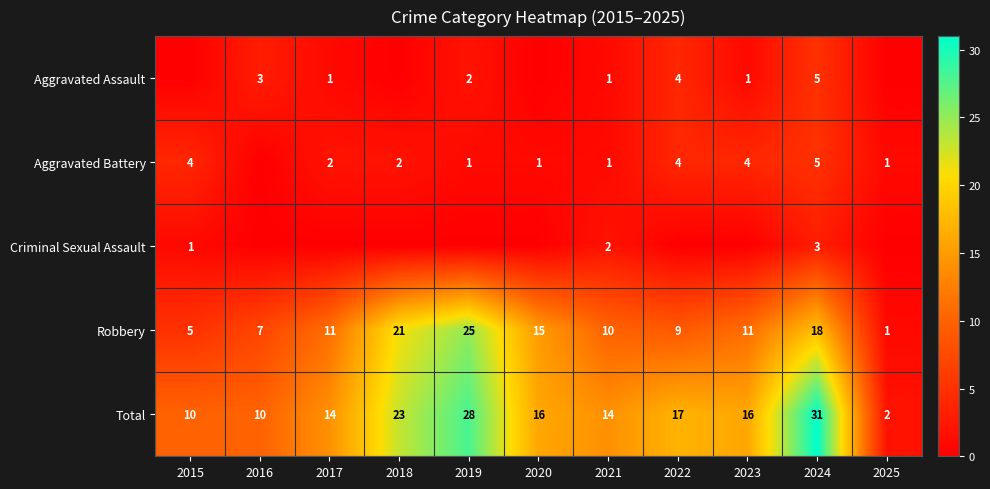

Is it true that Total equals 22 at 2017?

False